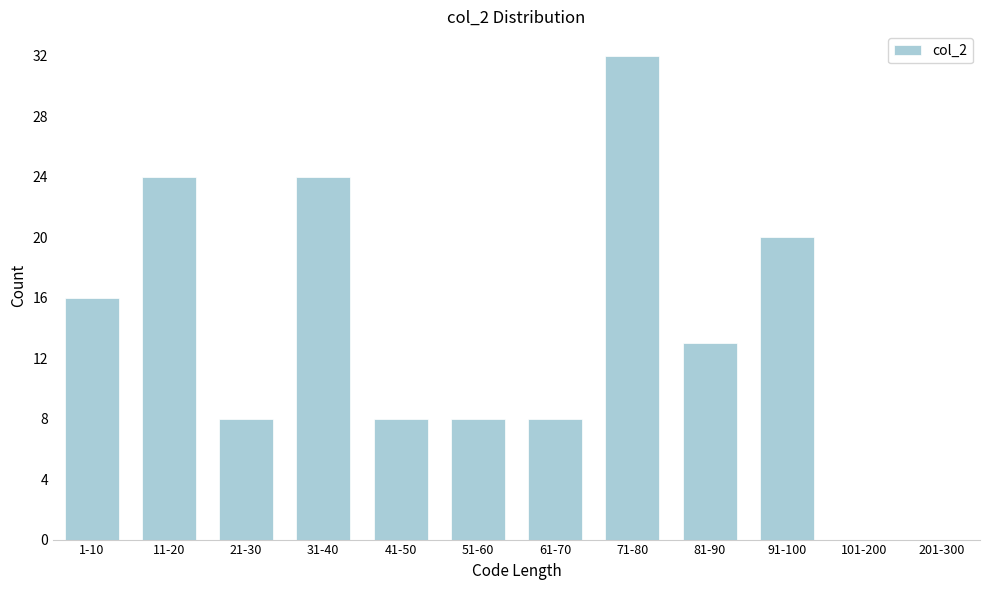

Reading left to right, list all the values displayed in this chart.

1-10=16	11-20=24	21-30=8	31-40=24	41-50=8	51-60=8	61-70=8	71-80=32	81-90=13	91-100=20	101-200=0	201-300=0